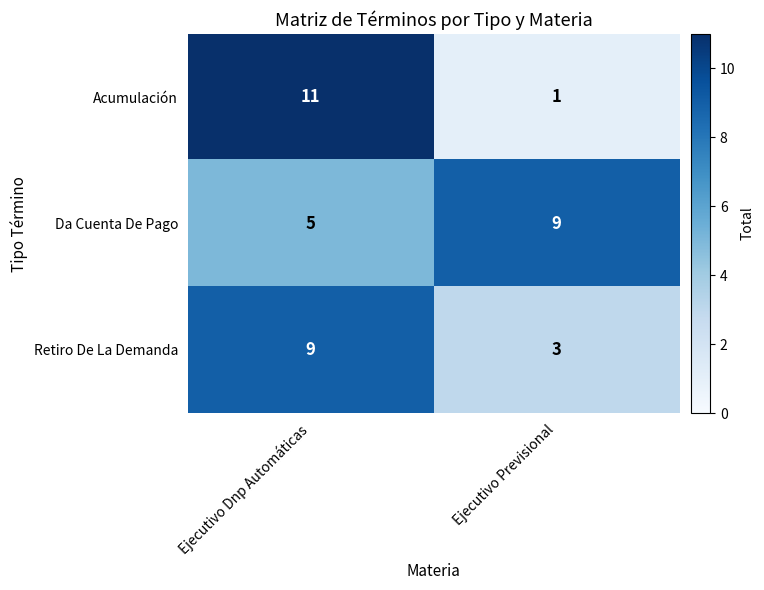

At which label is Da Cuenta De Pago closest to 7?

Ejecutivo Dnp Automáticas